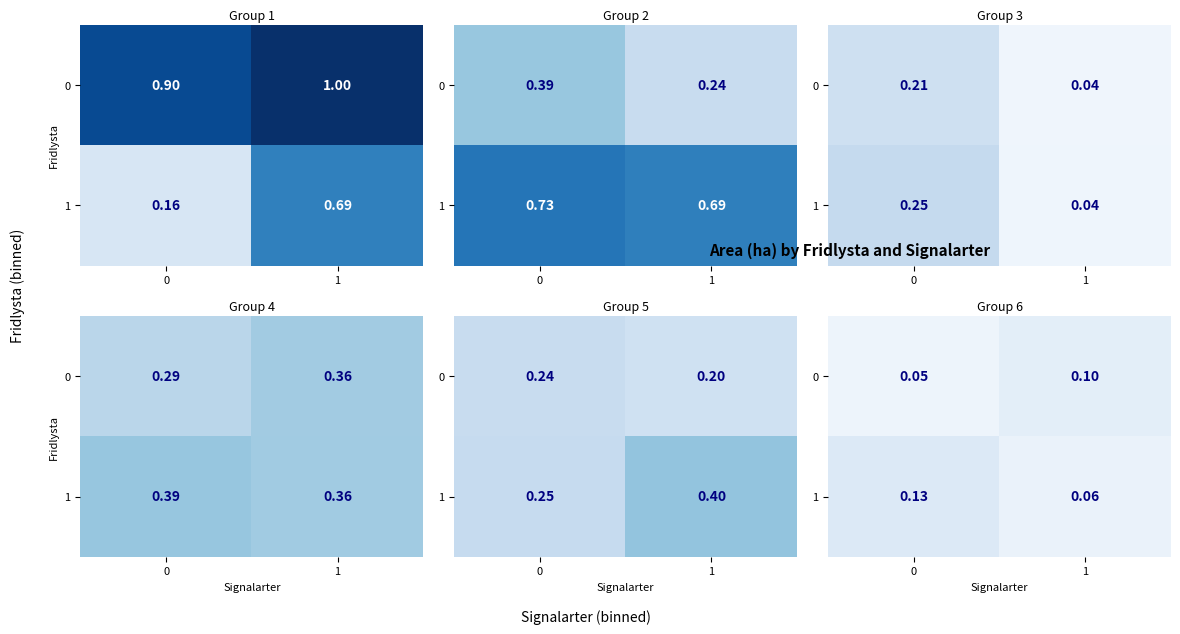

The value of 1 at 1 is 0.1. True or false?

False